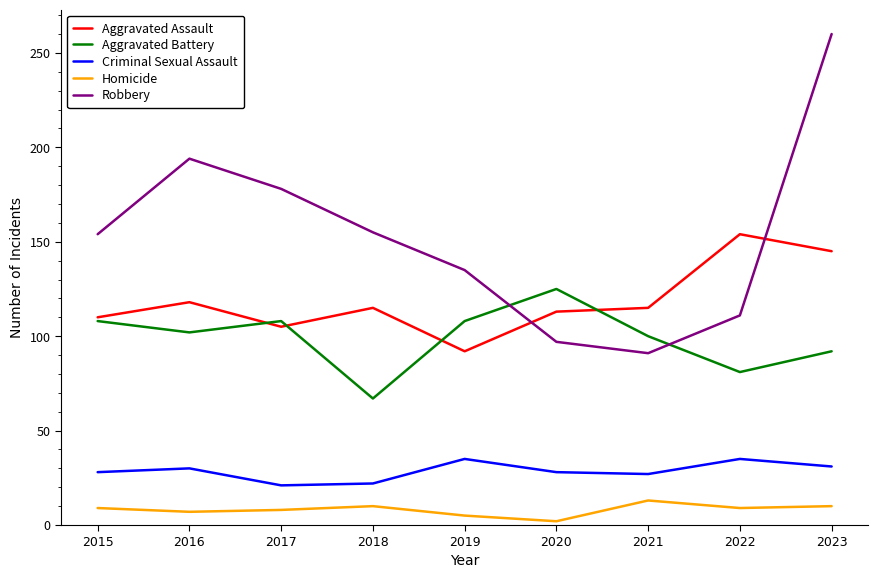

What is the difference between the highest and lowest values at 2016?

187